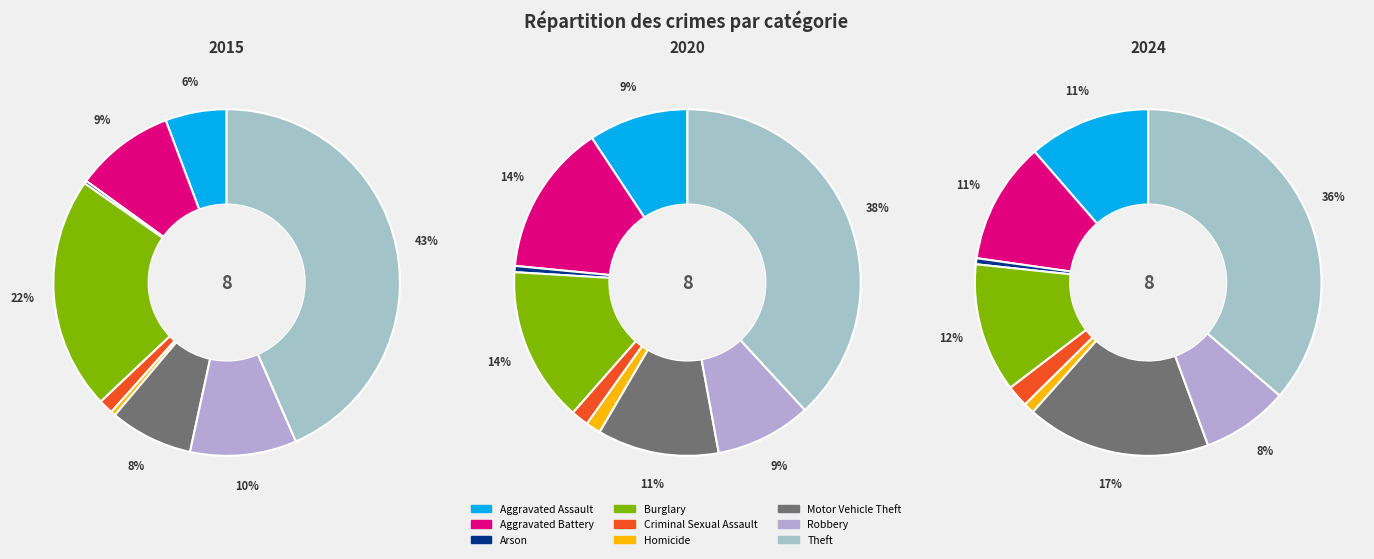

Is it true that 3 is 21% of the pie?

False